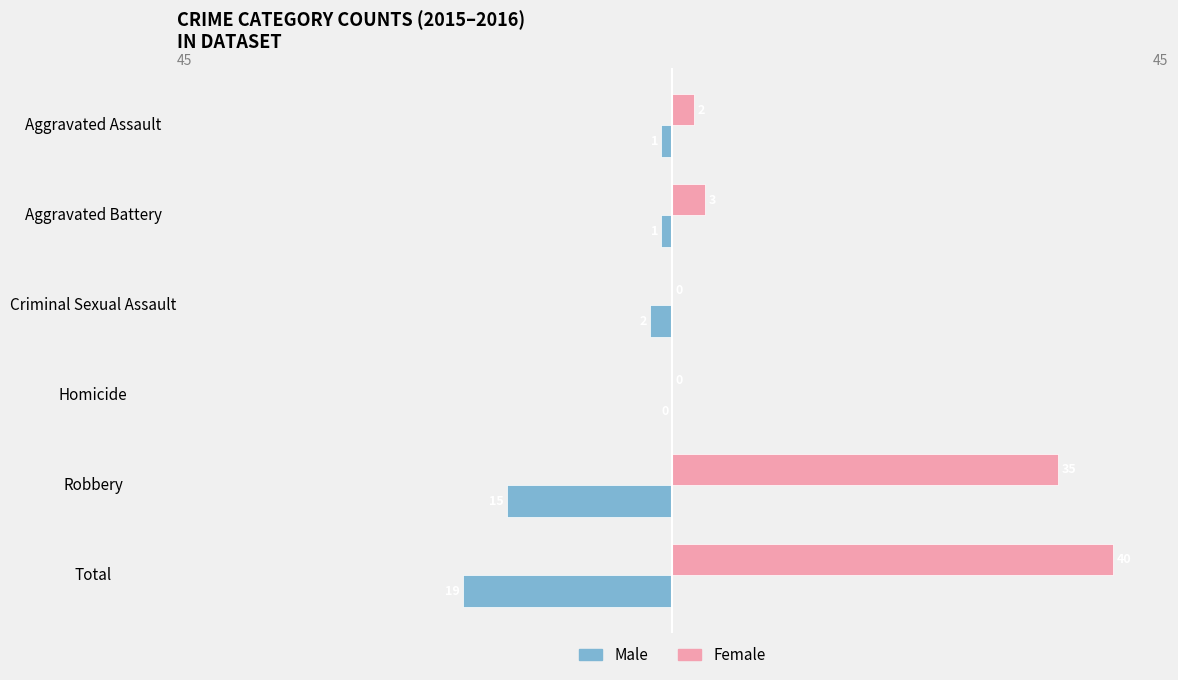

What value does the Female series have at Total?

40